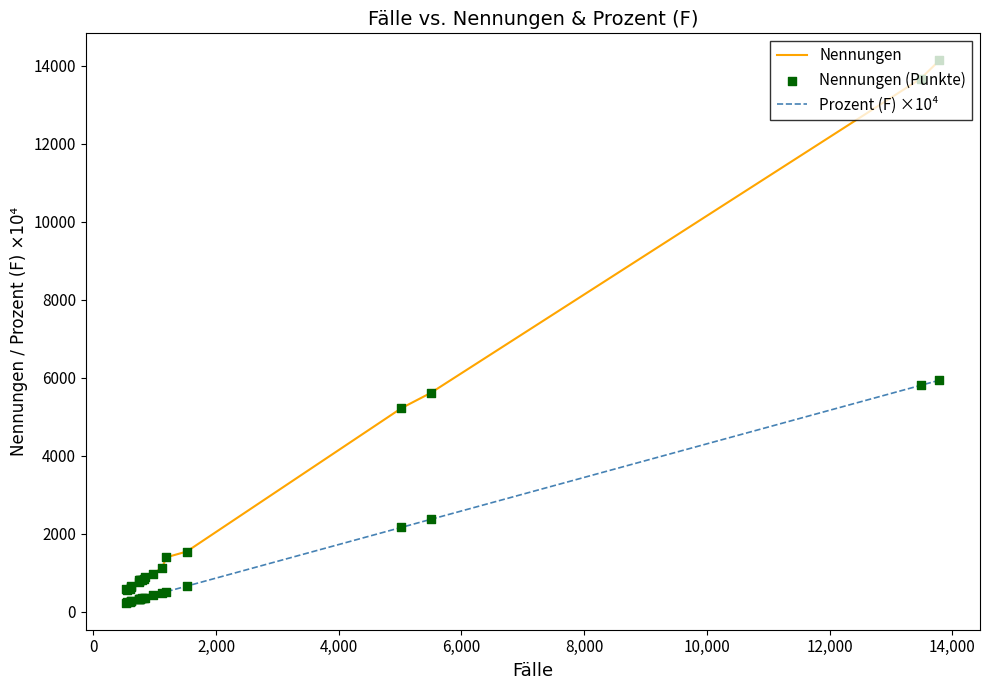

Which series has the largest total across all categories?

Nennungen